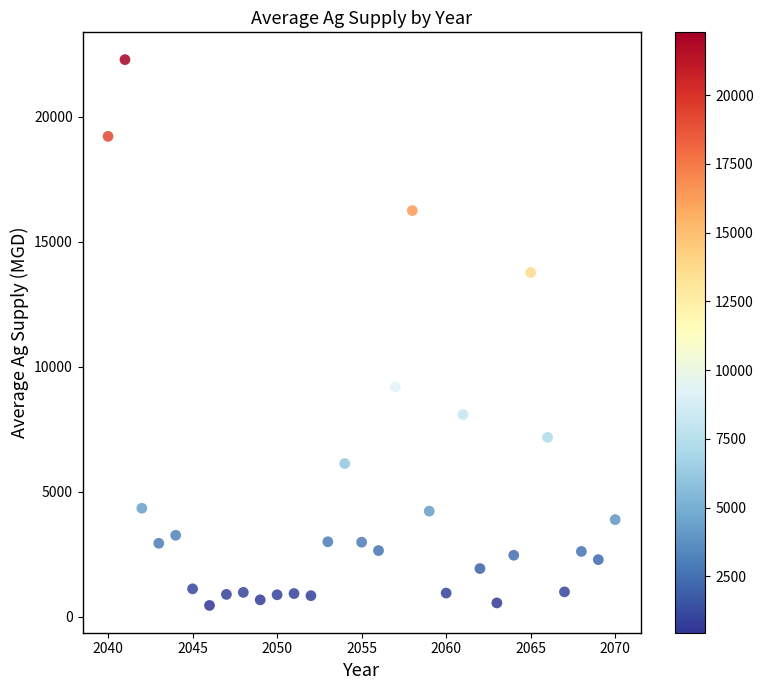

What is the range of Y values (max minus min)?

21839.5